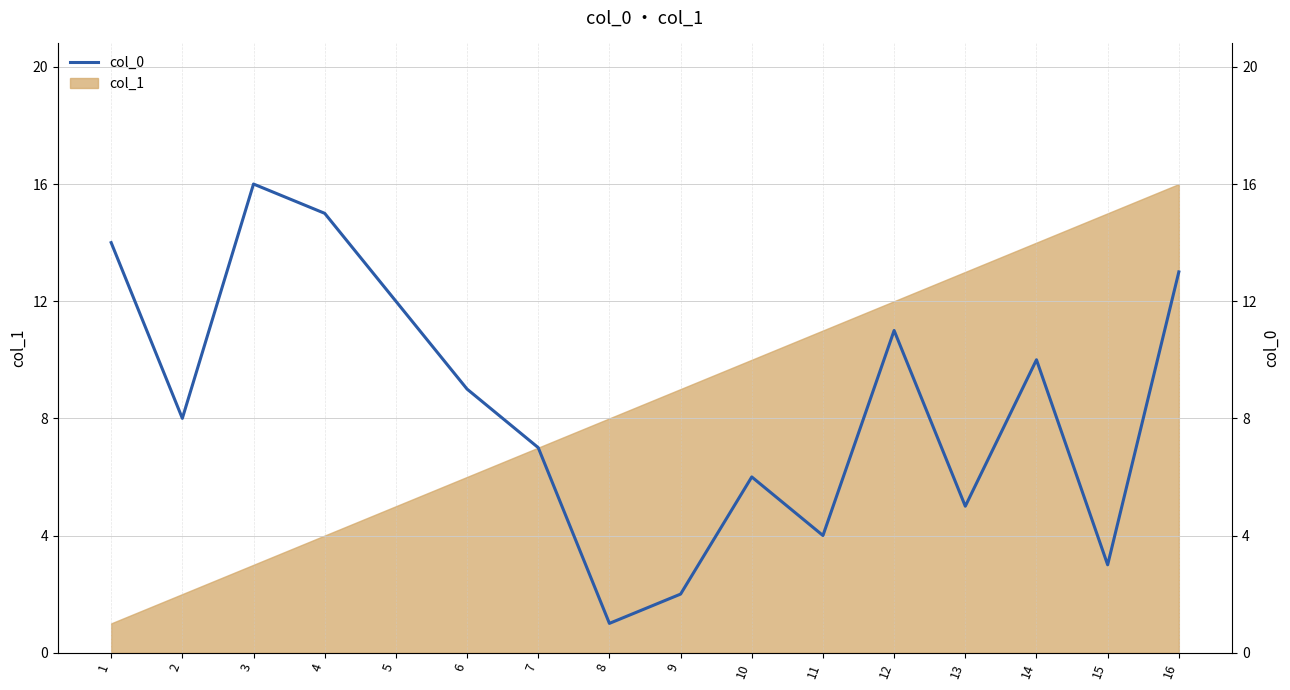

The chart shows a value of 13 at 16. True or false?

True